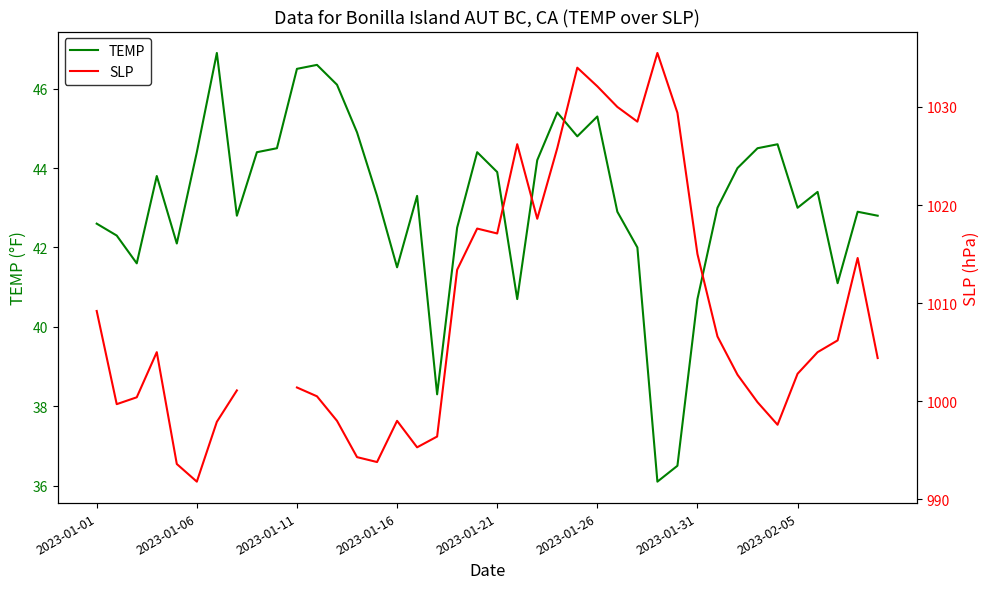

What is the greatest value displayed?

1035.5